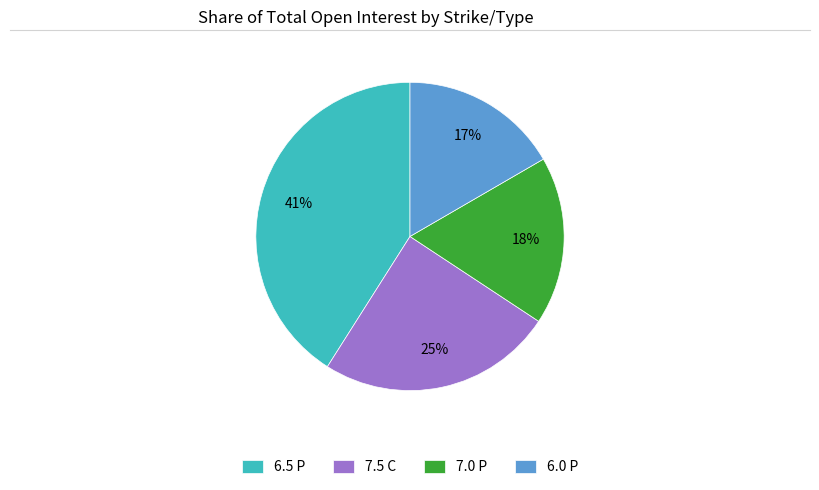

Which slice is the largest?

6.5 P